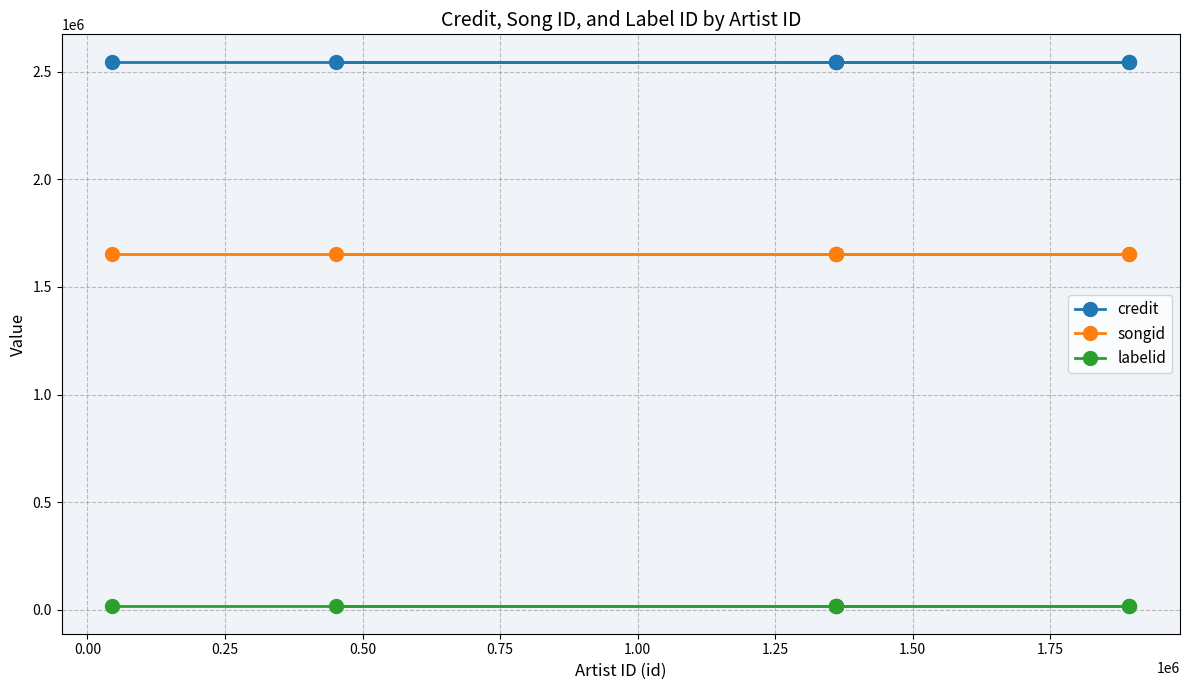

What is the average value of the labelid series?

15148